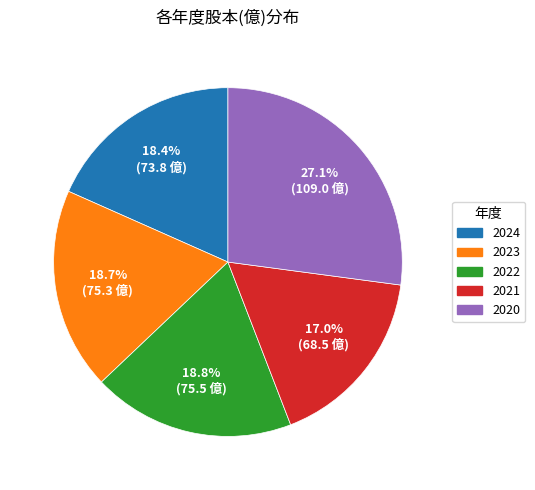

Does 2023 account for over 50% of the chart?

No